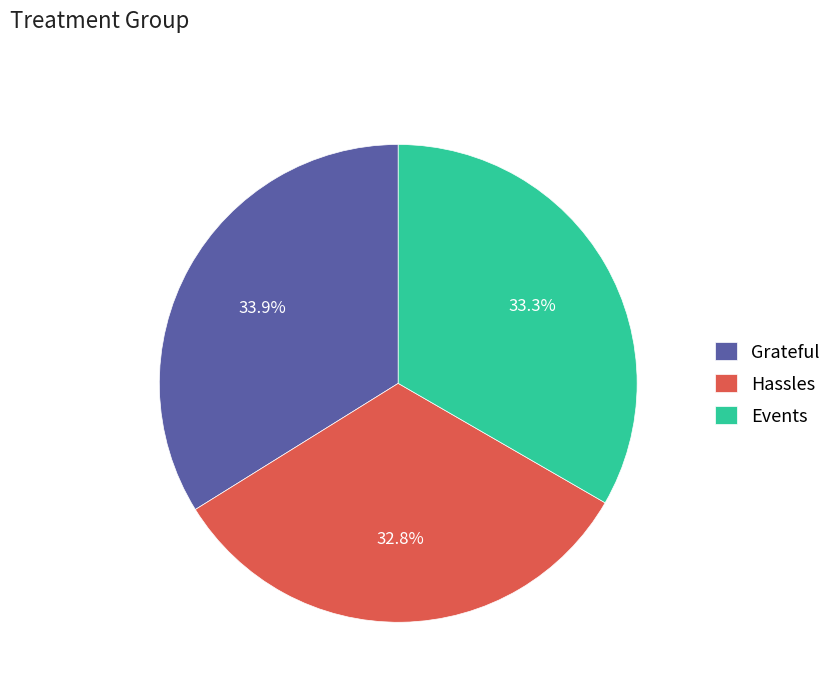

How many slices are in this pie chart?

3